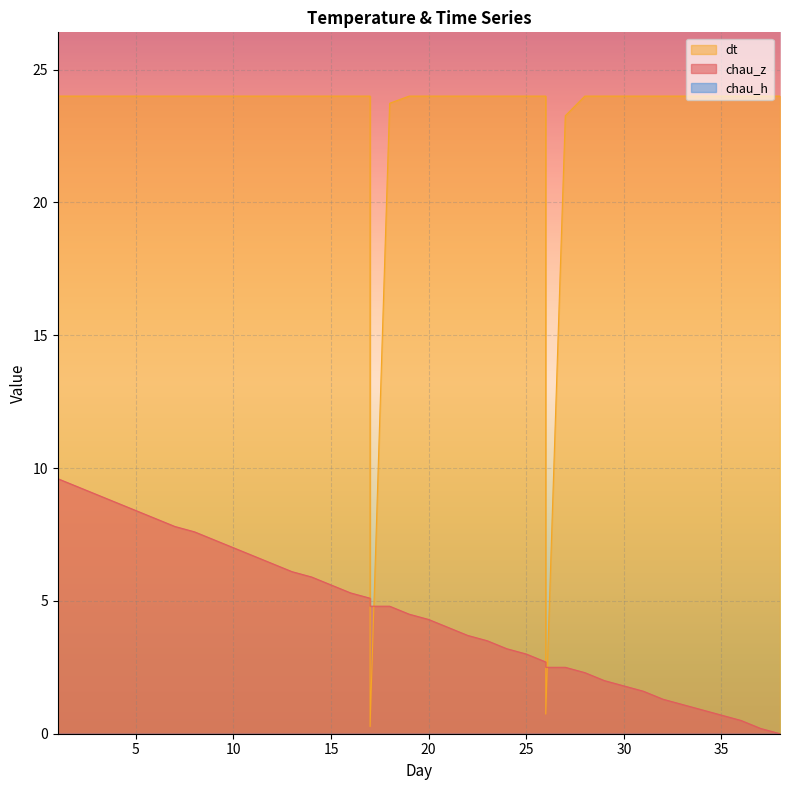

True or false: dt has a value of 23.7 at 18.

True